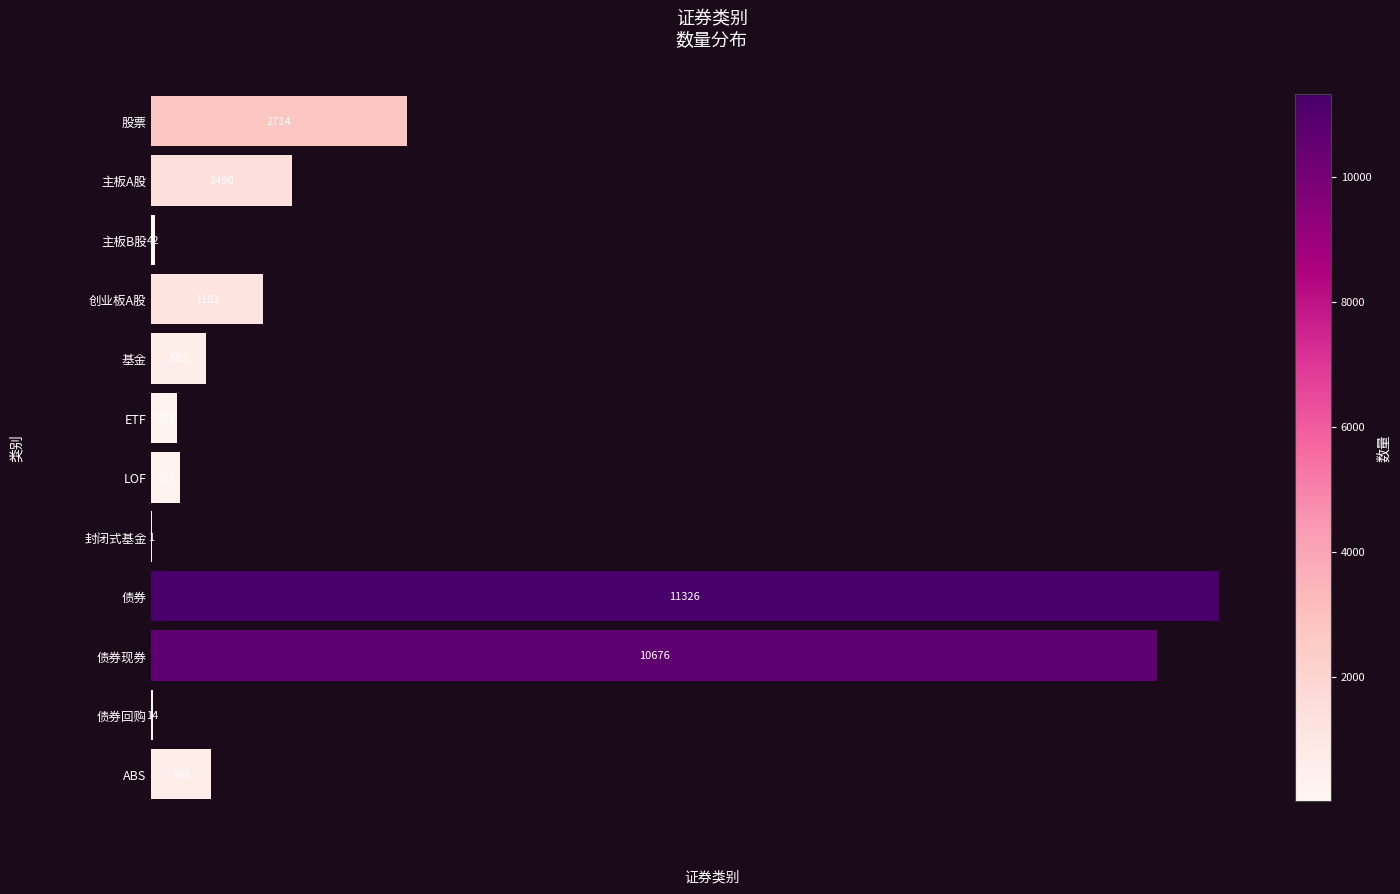

Reading top to bottom, extract all data points from this chart.

股票=2714	主板A股=1490	主板B股=42	创业板A股=1182	基金=583	ETF=273	LOF=302	封闭式基金=1	债券=11326	债券现券=10676	债券回购=14	ABS=636